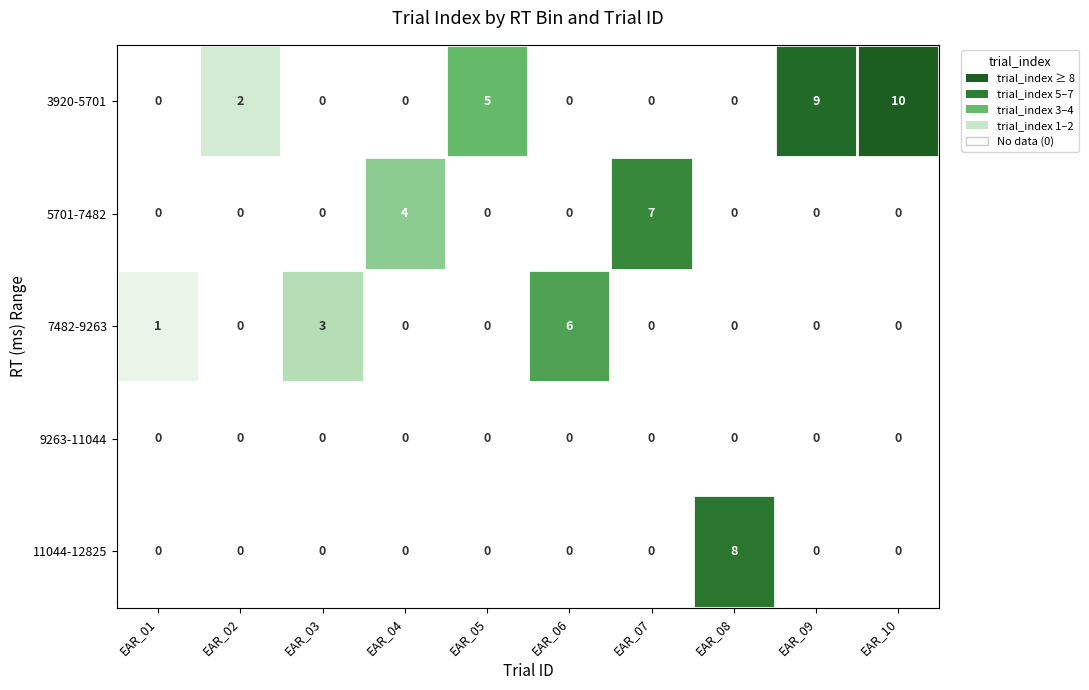

List the series in order of their peak value, highest first.

3920-5701, 11044-12825, 5701-7482, 7482-9263, 9263-11044